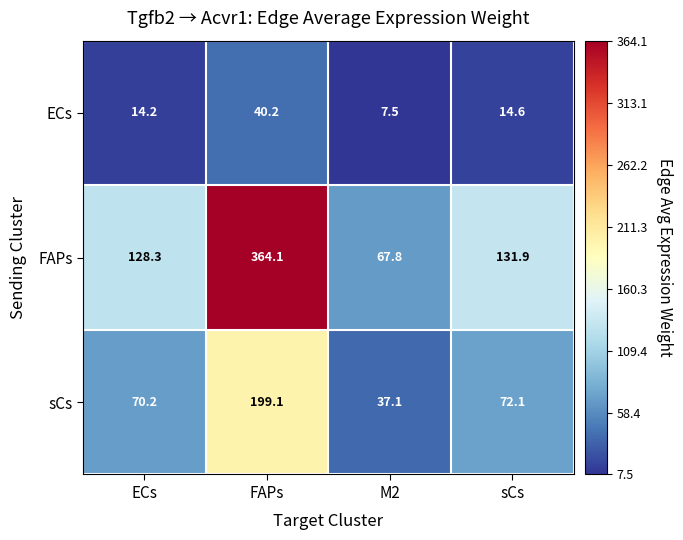

Rank the series by their average value, from lowest to highest.

ECs, sCs, FAPs